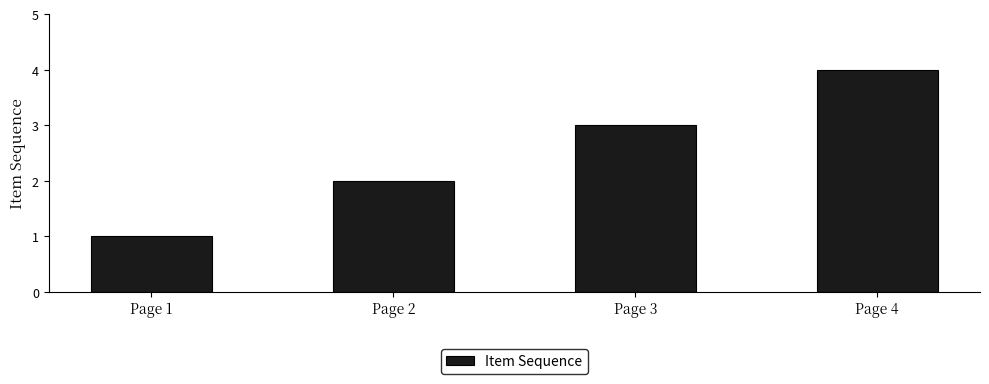

Reading left to right, transcribe all the data shown in this chart.

Page 1=1	Page 2=2	Page 3=3	Page 4=4